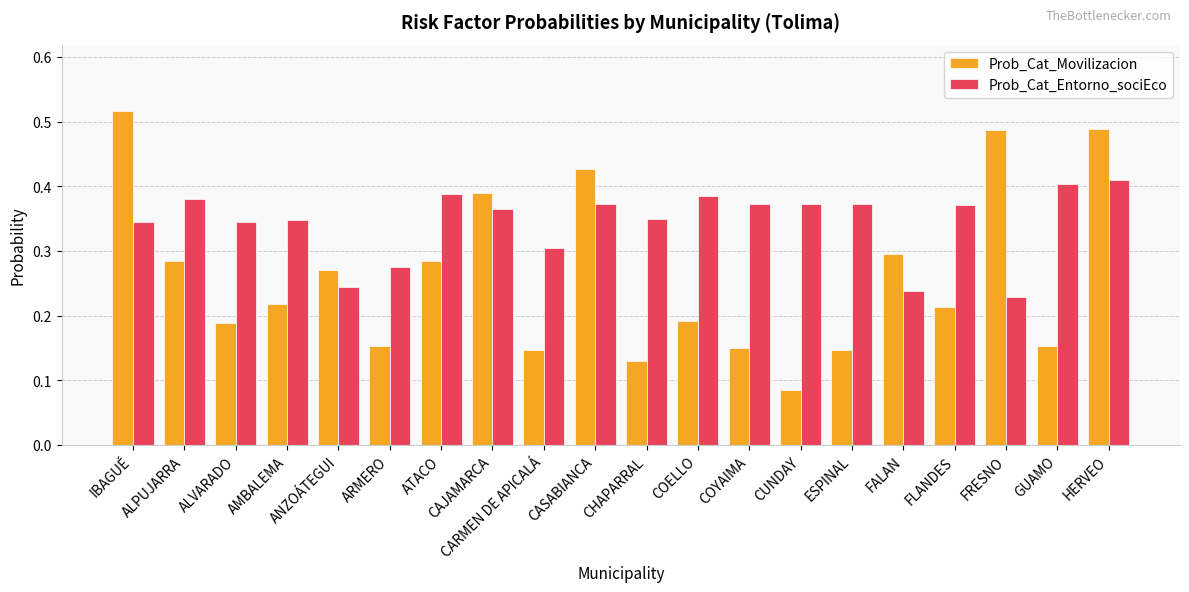

Between IBAGUÉ and CARMEN DE APICALÁ, which series saw the biggest shift?

Prob_Cat_Movilizacion